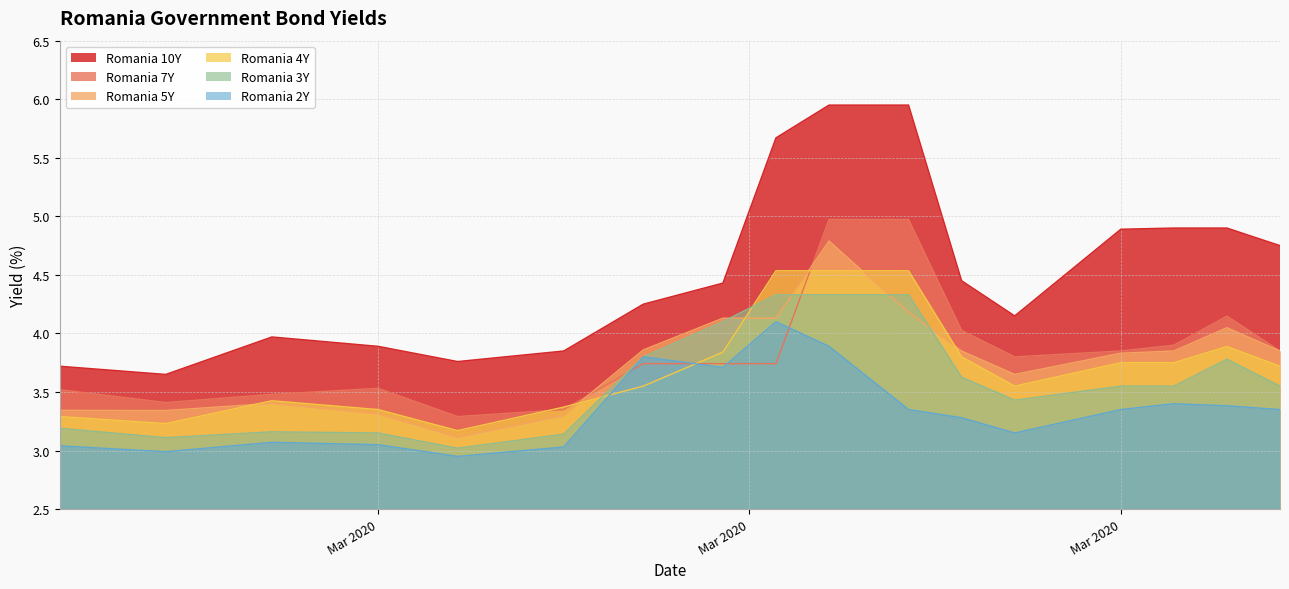

How many interior local peaks does the Romania 4Y series have?

2